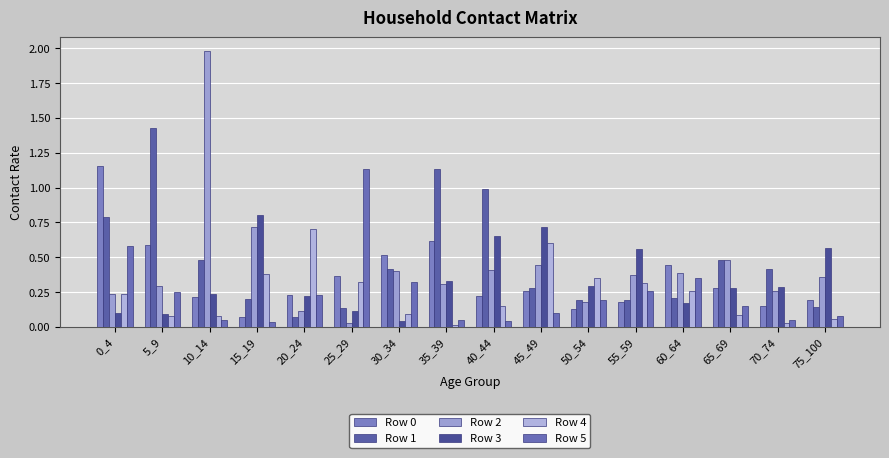

What is the difference between the Row 4 values at 35_39 and 25_29?

0.3